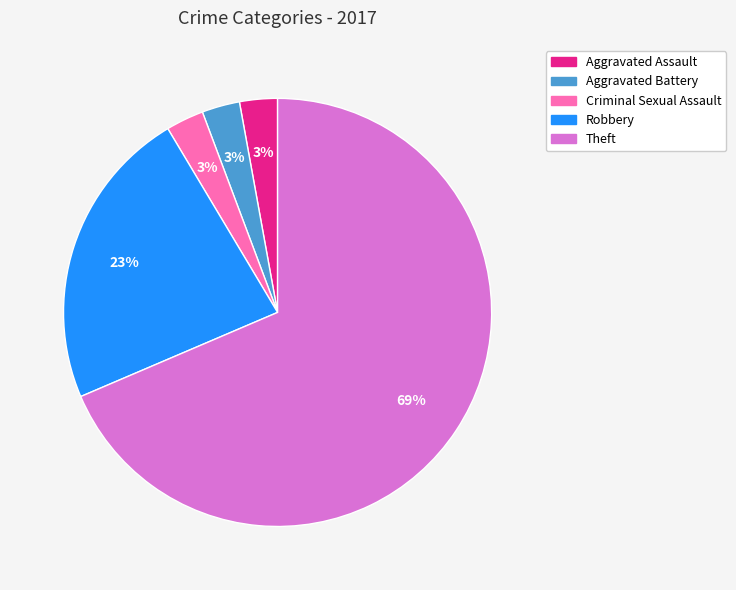

To the nearest percent, what portion does Aggravated Battery represent?

3%